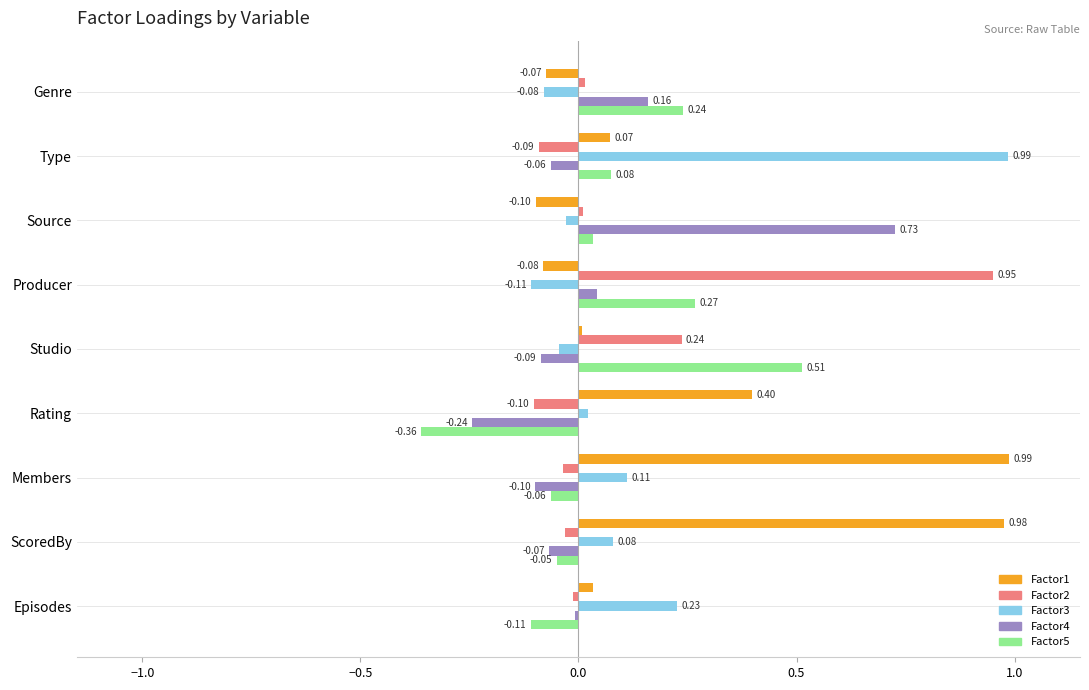

Which series changed the most between Source and Producer?

Factor2